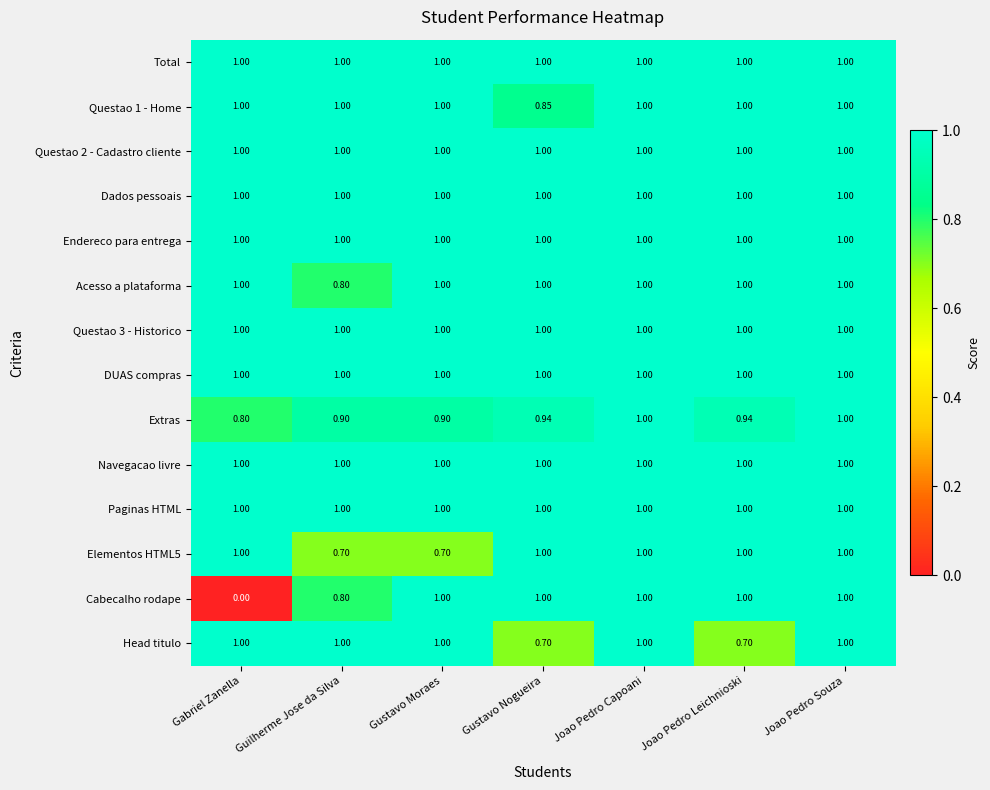

At which label is Extras closest to 0?

Gabriel Zanella